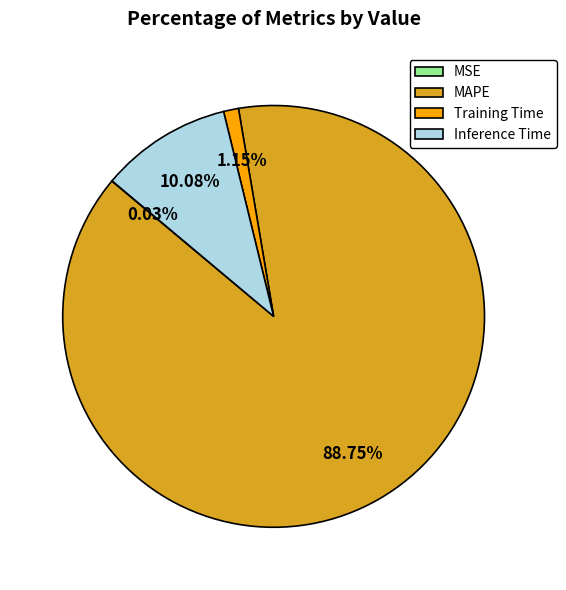

To the nearest percent, what percentage of the pie is Inference Time?

10%